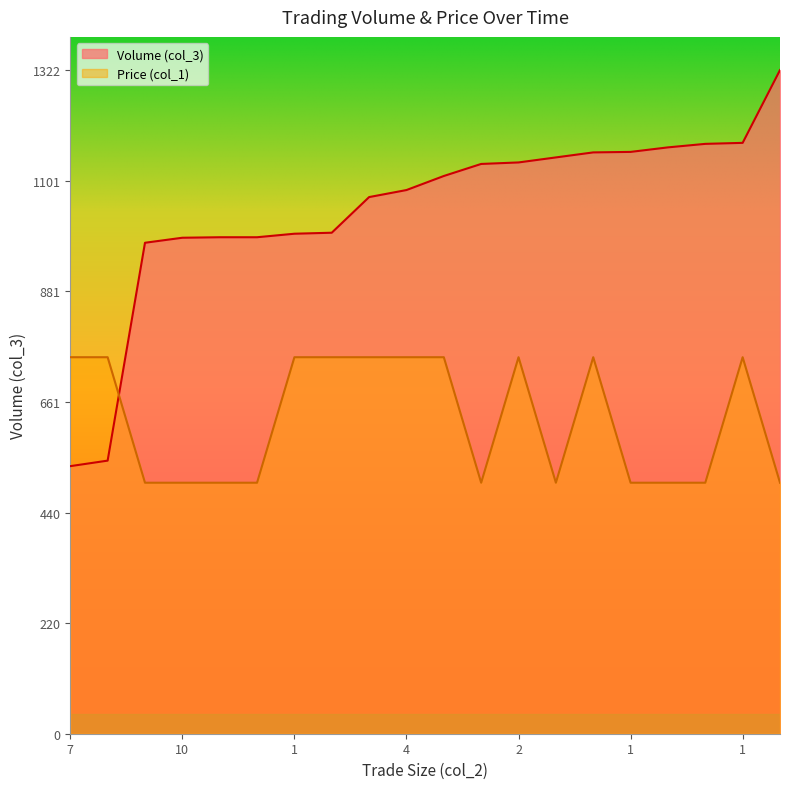

What is the label of the 5th point from the right?

1